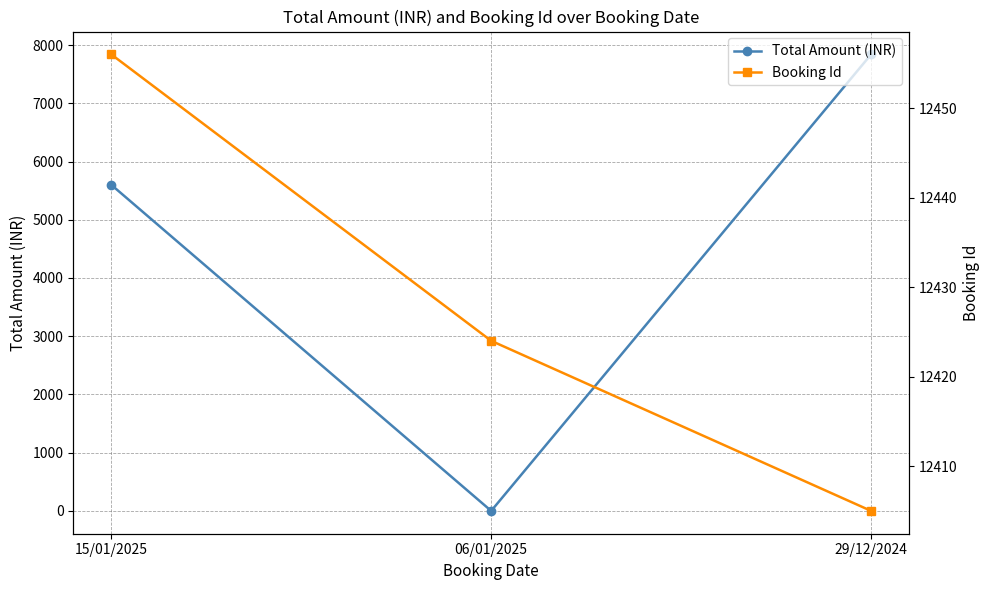

What are all the series names shown in the legend?

Total Amount (INR), Booking Id